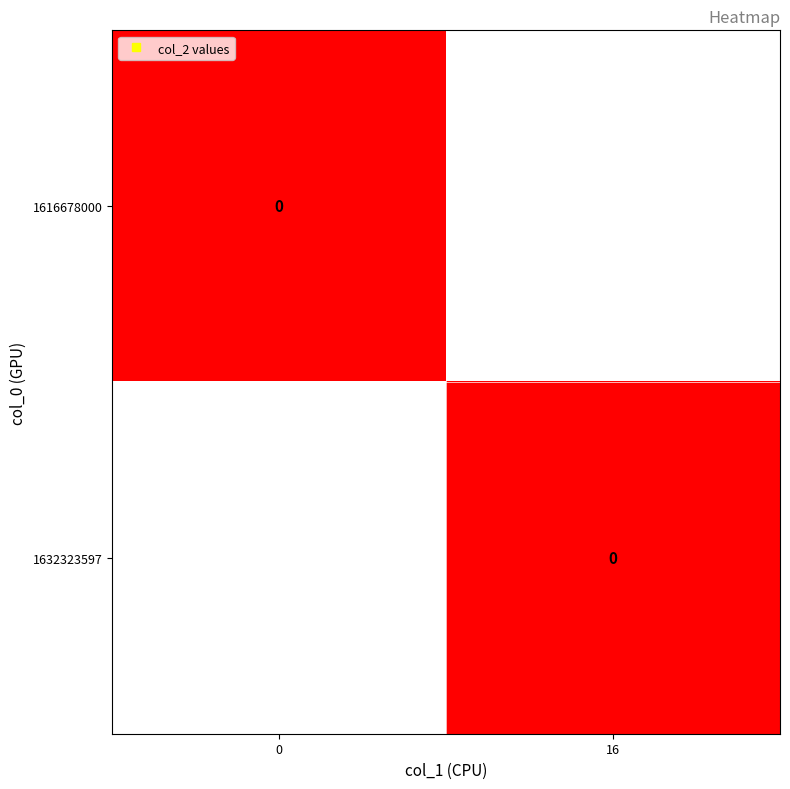

At 1, list the series in order from smallest to largest.

1616678000, 1632323597